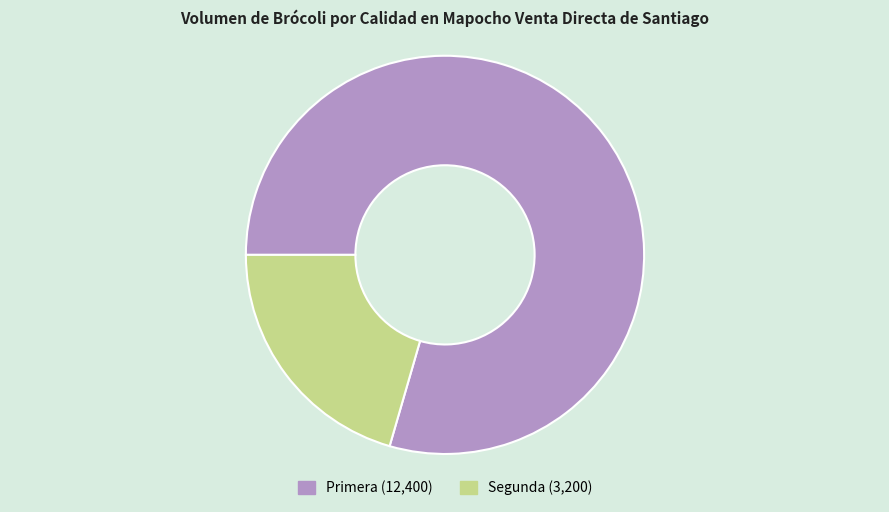

What is the majority slice?

Primera